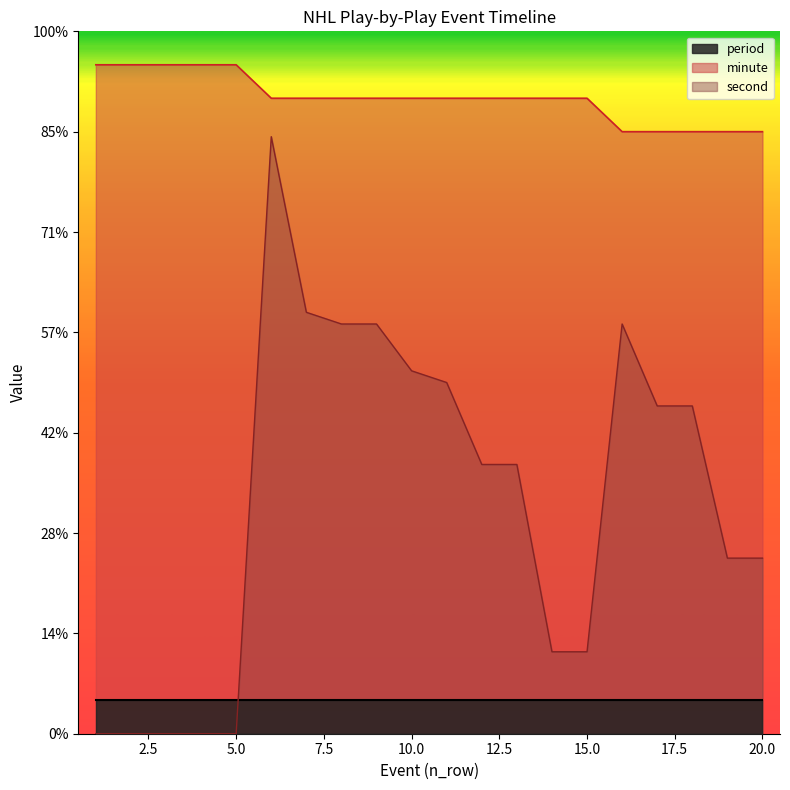

Does the chart display data point markers on the line(s)?

No